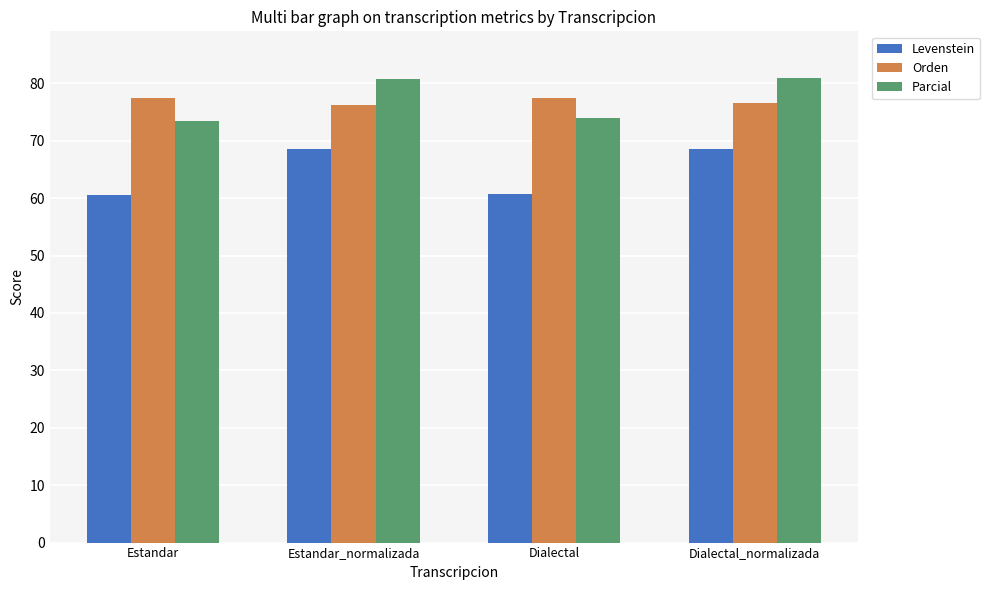

List the series in order of their peak value, lowest first.

Levenstein, Orden, Parcial